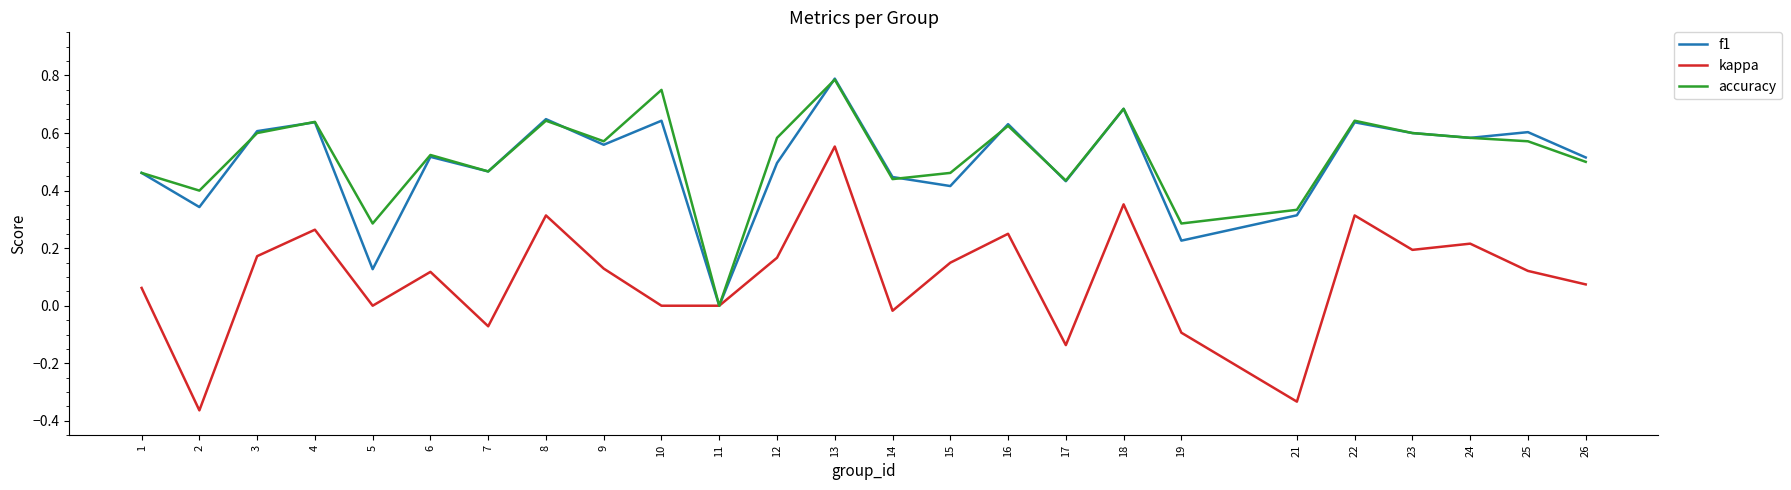

Which series has the widest spread of values?

kappa